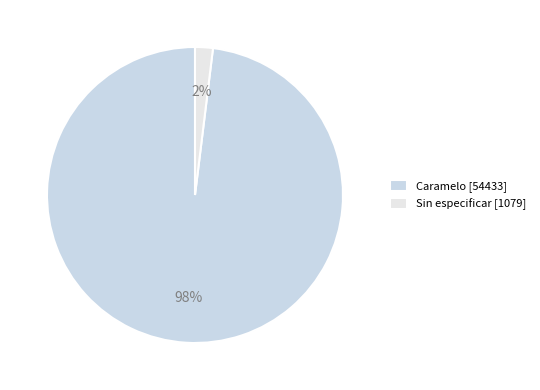

How many slices are in this pie chart?

2